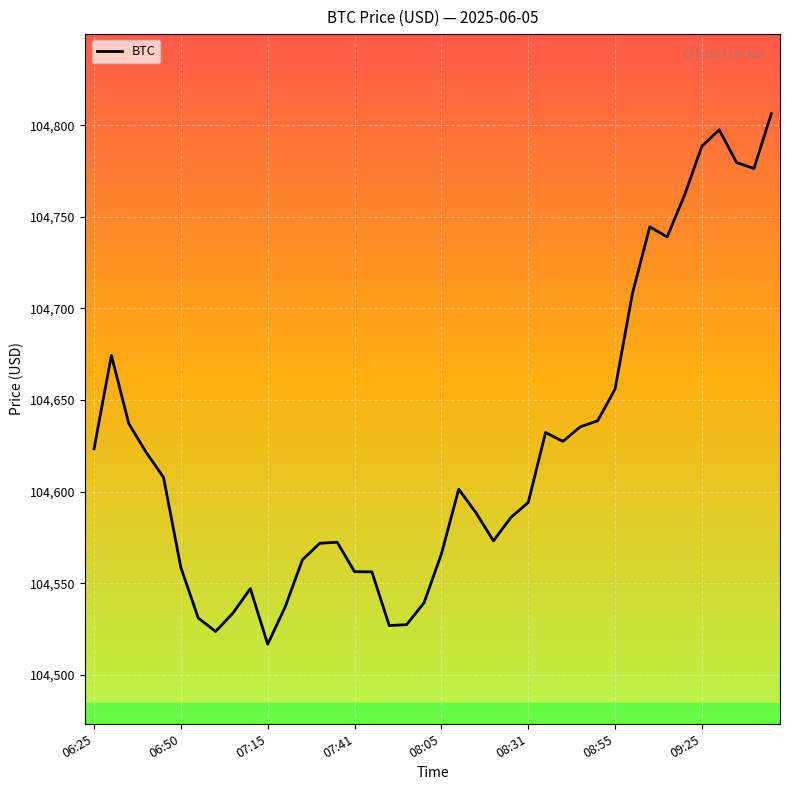

How many values are below 104601?

20